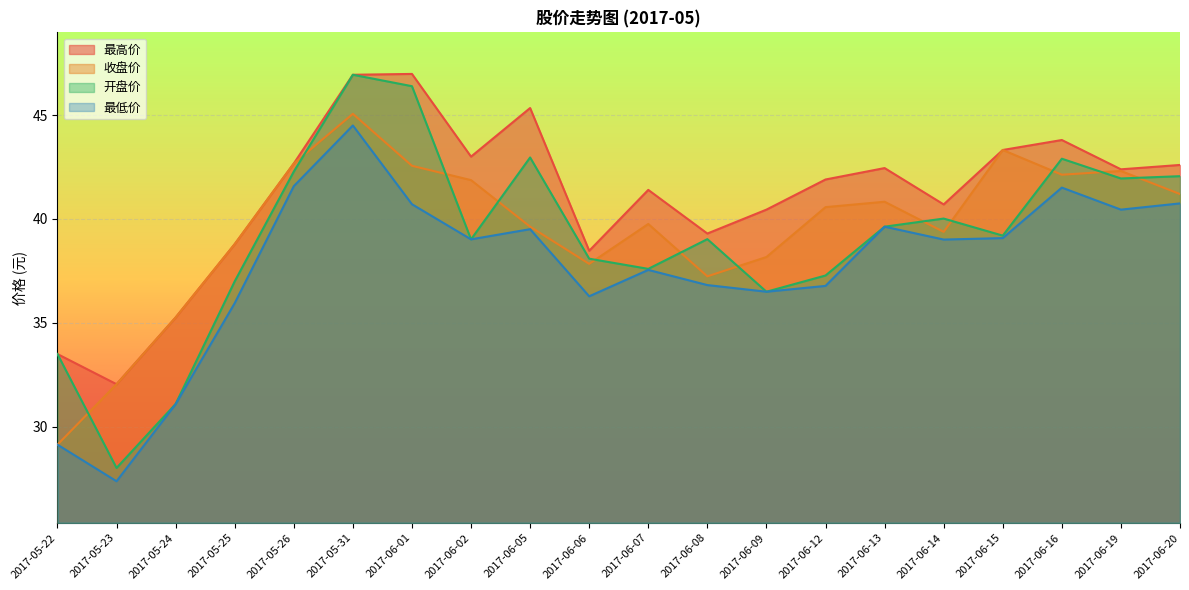

Reading right to left, list all the values displayed in this chart.

最高价: 2017-06-20=42.6	2017-06-19=42.4	2017-06-16=43.8	2017-06-15=43.3	2017-06-14=40.7	2017-06-13=42.5	2017-06-12=41.9	2017-06-09=40.5	2017-06-08=39.3	2017-06-07=41.4	2017-06-06=38.5	2017-06-05=45.3	2017-06-02=43.0	2017-06-01=47.0	2017-05-31=46.9	2017-05-26=42.7	2017-05-25=38.8	2017-05-24=35.3	2017-05-23=32.0	2017-05-22=33.5
收盘价: 2017-06-20=41.2	2017-06-19=42.3	2017-06-16=42.1	2017-06-15=43.3	2017-06-14=39.4	2017-06-13=40.8	2017-06-12=40.6	2017-06-09=38.2	2017-06-08=37.2	2017-06-07=39.8	2017-06-06=37.8	2017-06-05=39.6	2017-06-02=41.9	2017-06-01=42.6	2017-05-31=45.1	2017-05-26=42.7	2017-05-25=38.8	2017-05-24=35.3	2017-05-23=32.0	2017-05-22=29.1
开盘价: 2017-06-20=42.1	2017-06-19=42.0	2017-06-16=42.9	2017-06-15=39.2	2017-06-14=40.0	2017-06-13=39.6	2017-06-12=37.3	2017-06-09=36.5	2017-06-08=39.0	2017-06-07=37.6	2017-06-06=38.1	2017-06-05=43.0	2017-06-02=39.0	2017-06-01=46.4	2017-05-31=46.9	2017-05-26=42.3	2017-05-25=37.0	2017-05-24=31.1	2017-05-23=28.0	2017-05-22=33.5
最低价: 2017-06-20=40.8	2017-06-19=40.5	2017-06-16=41.5	2017-06-15=39.1	2017-06-14=39.0	2017-06-13=39.6	2017-06-12=36.8	2017-06-09=36.5	2017-06-08=36.8	2017-06-07=37.5	2017-06-06=36.3	2017-06-05=39.5	2017-06-02=39.0	2017-06-01=40.7	2017-05-31=44.5	2017-05-26=41.6	2017-05-25=36.0	2017-05-24=31.1	2017-05-23=27.4	2017-05-22=29.1